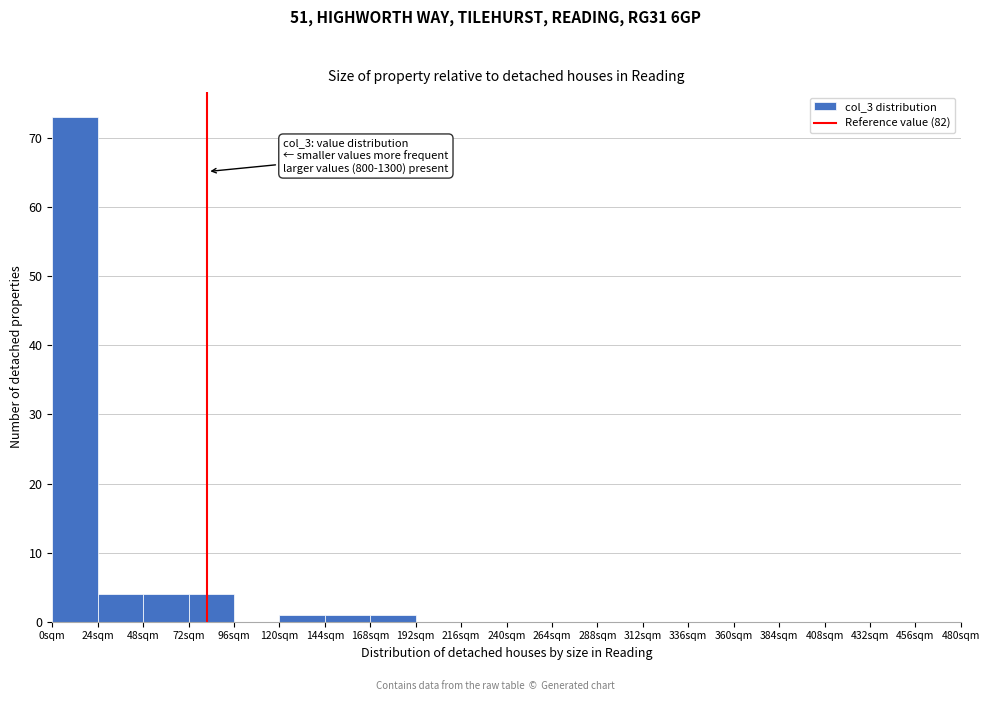

Over which range of the x-axis is the bar tallest?

0 to 24